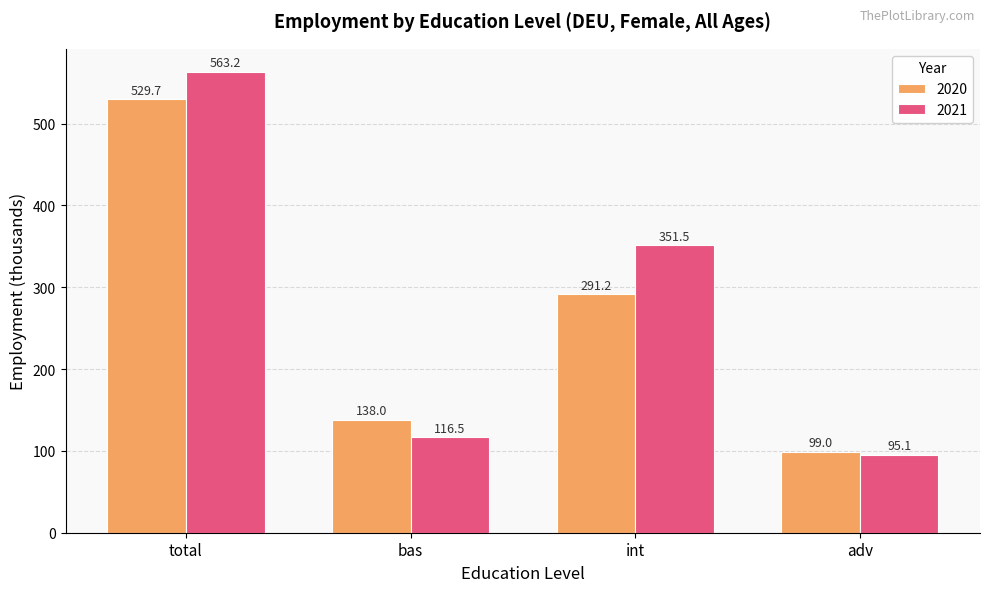

Which series has the largest range (max minus min)?

2021